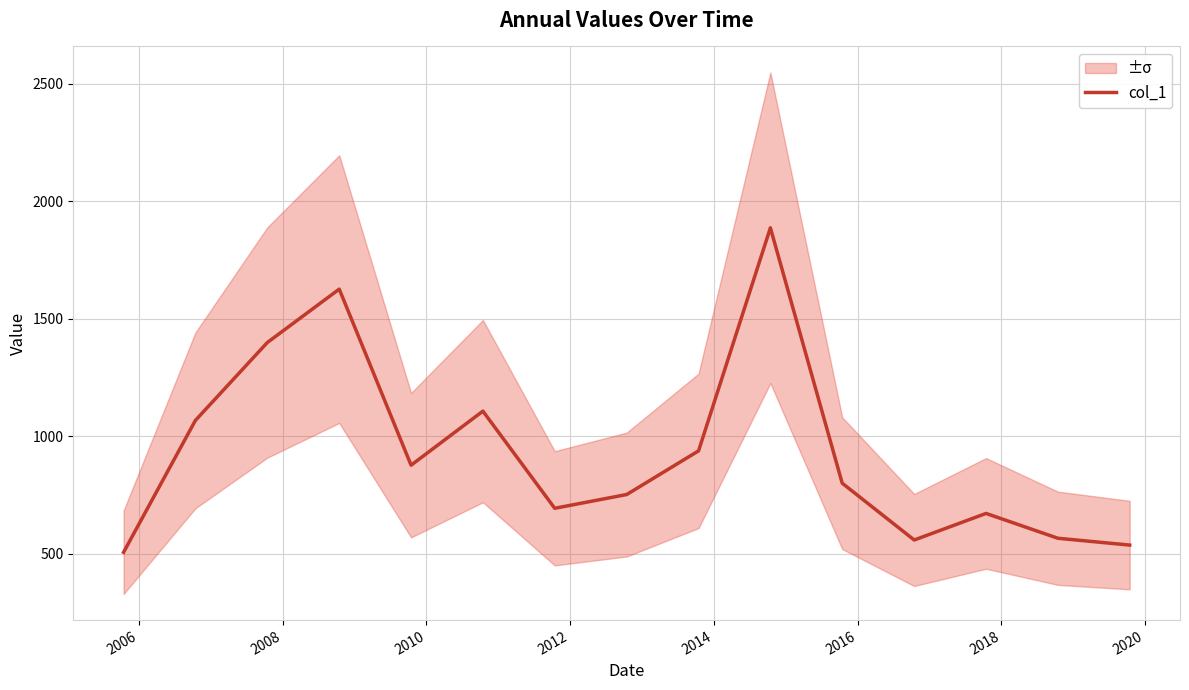

Does the chart display data point markers on the line(s)?

No